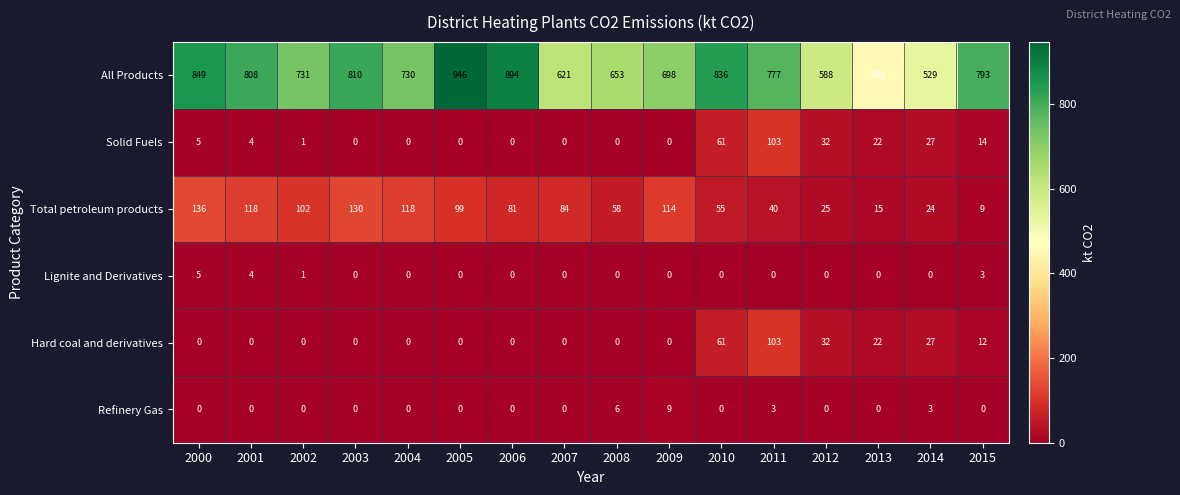

True or false: Refinery Gas has a value of 0 at 2015.

True